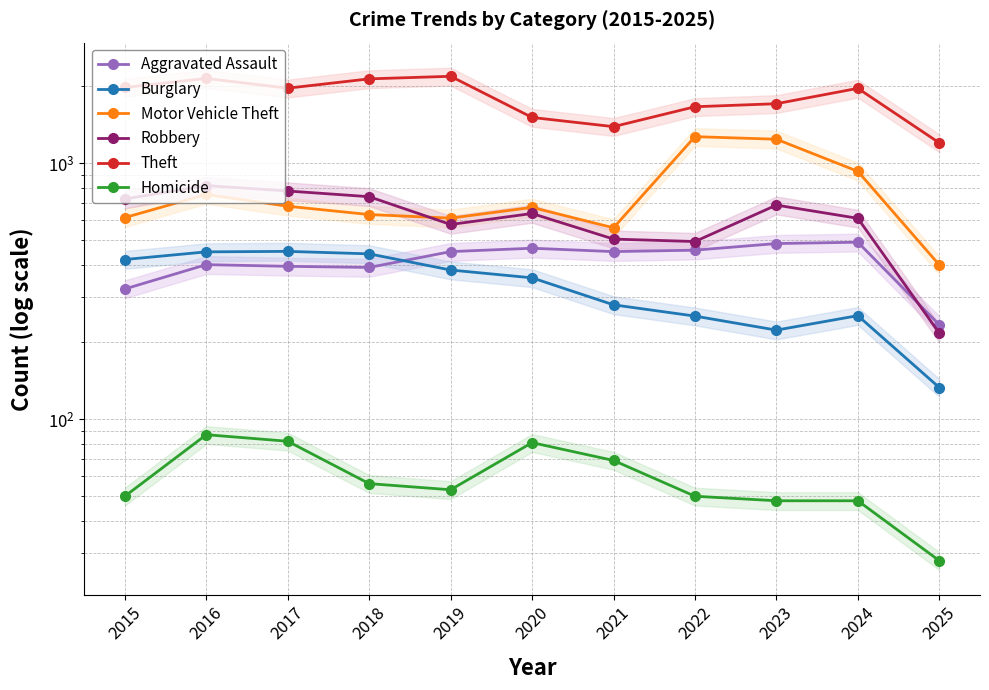

Where does the Motor Vehicle Theft series first go above 673?

2016